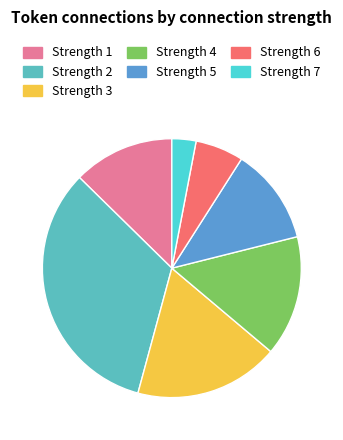

How many segments does this pie chart have?

7